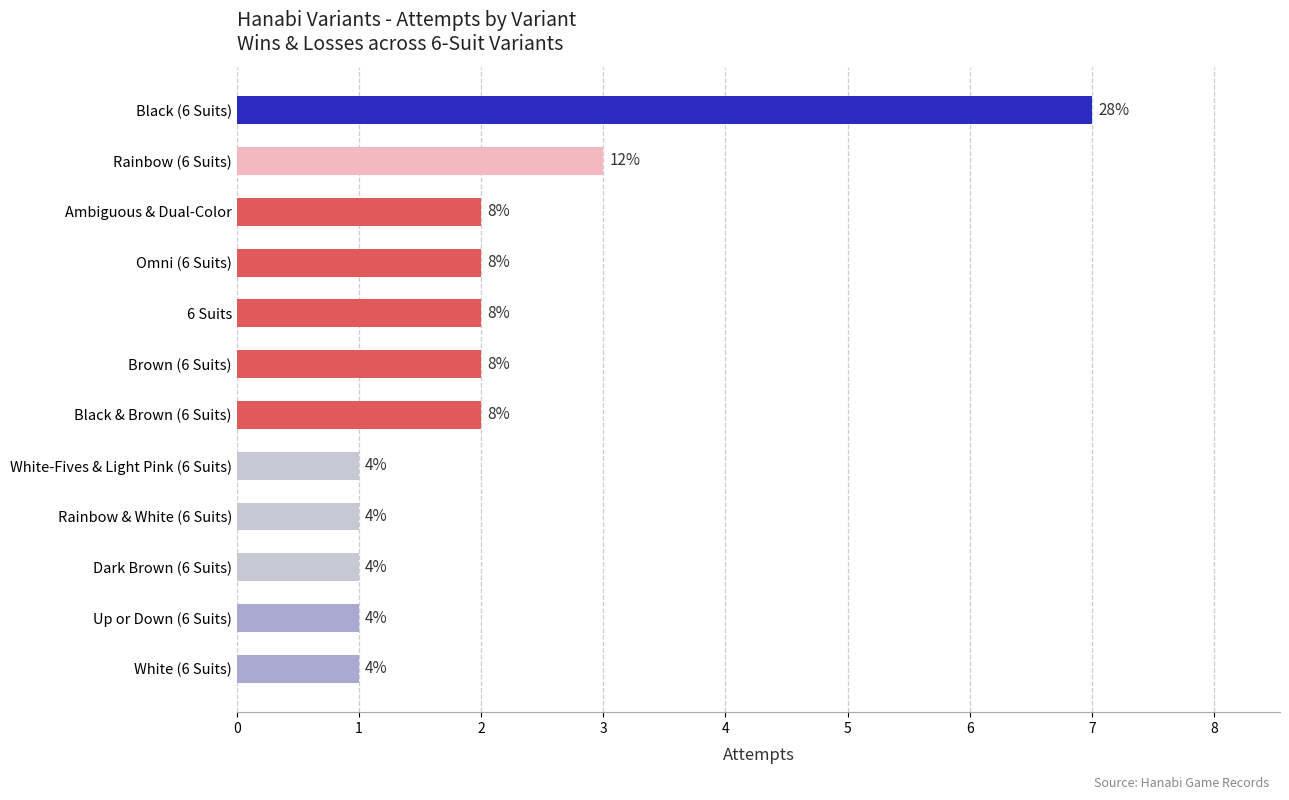

Are the bars grouped side by side (vs. stacked)?

No